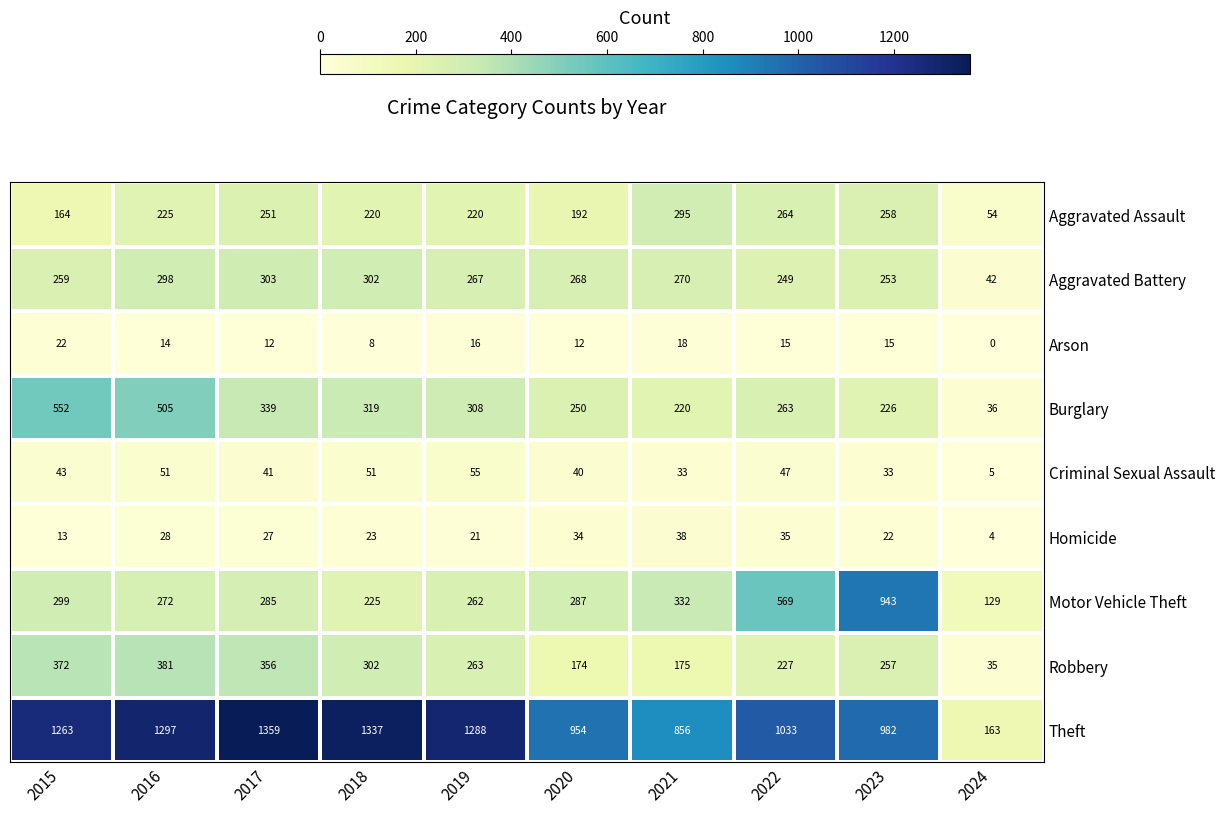

Rank the series by their maximum value, from lowest to highest.

Arson, Homicide, Criminal Sexual Assault, Aggravated Assault, Aggravated Battery, Robbery, Burglary, Motor Vehicle Theft, Theft